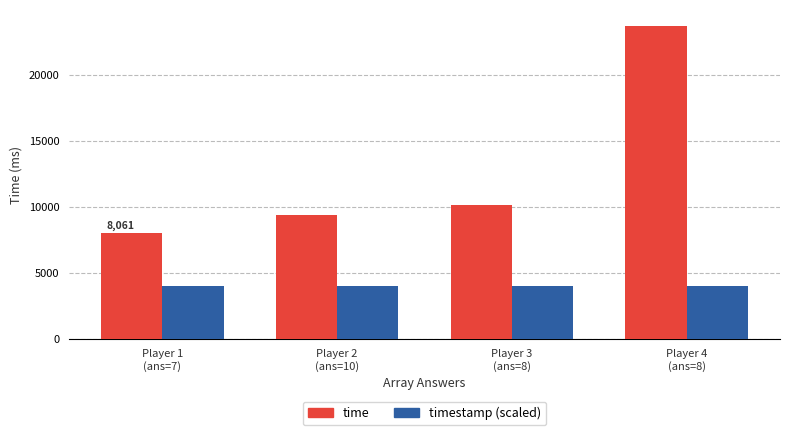

Which series has the largest total across all categories?

time